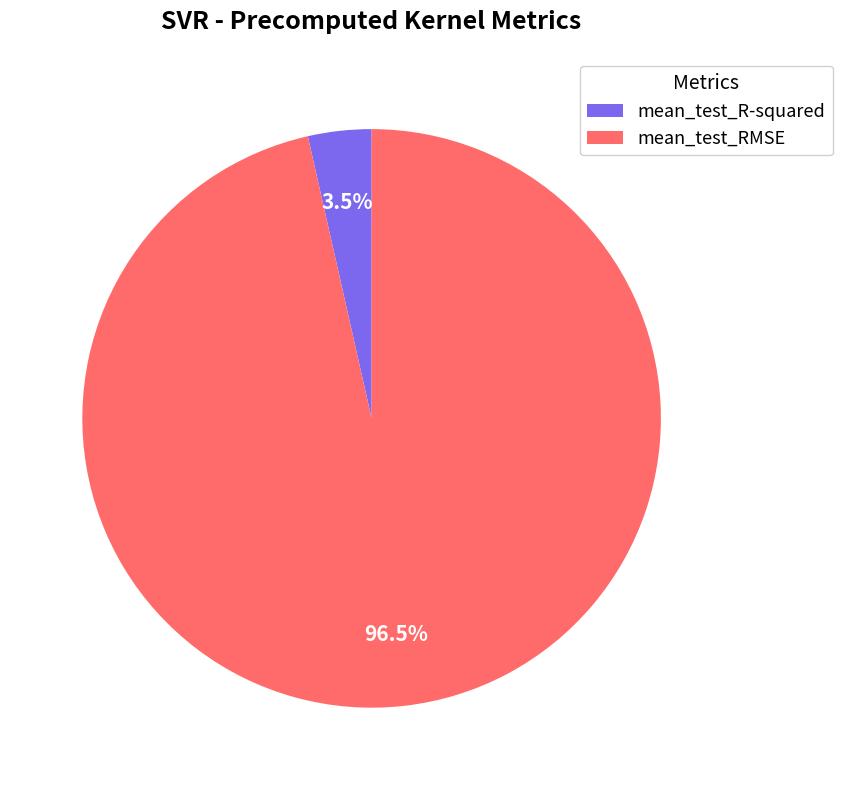

What percentage do mean_test_R-squared and mean_test_RMSE together represent?

100.0%